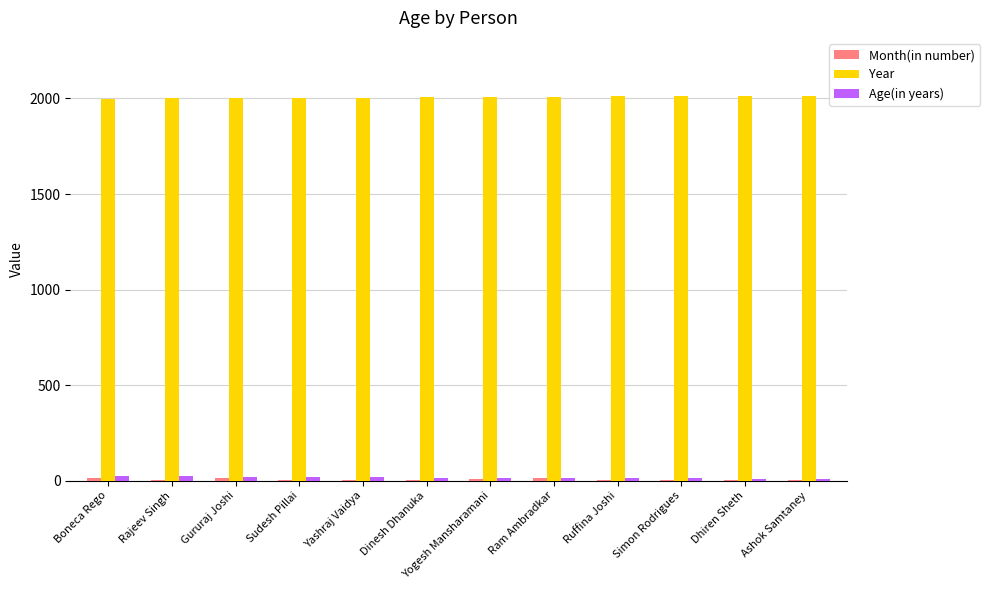

Which series has the largest total across all categories?

Year